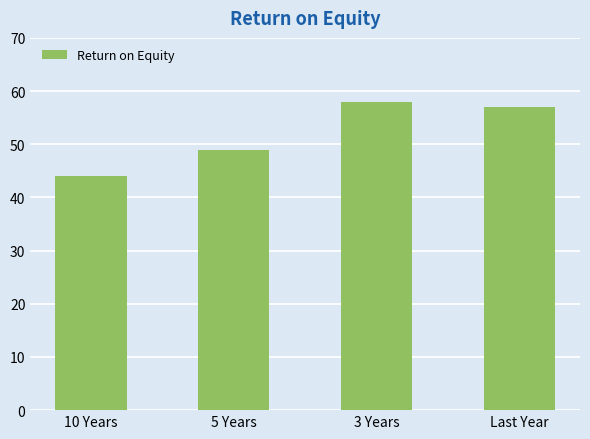

What is the value of the 4th bar from the left?

57